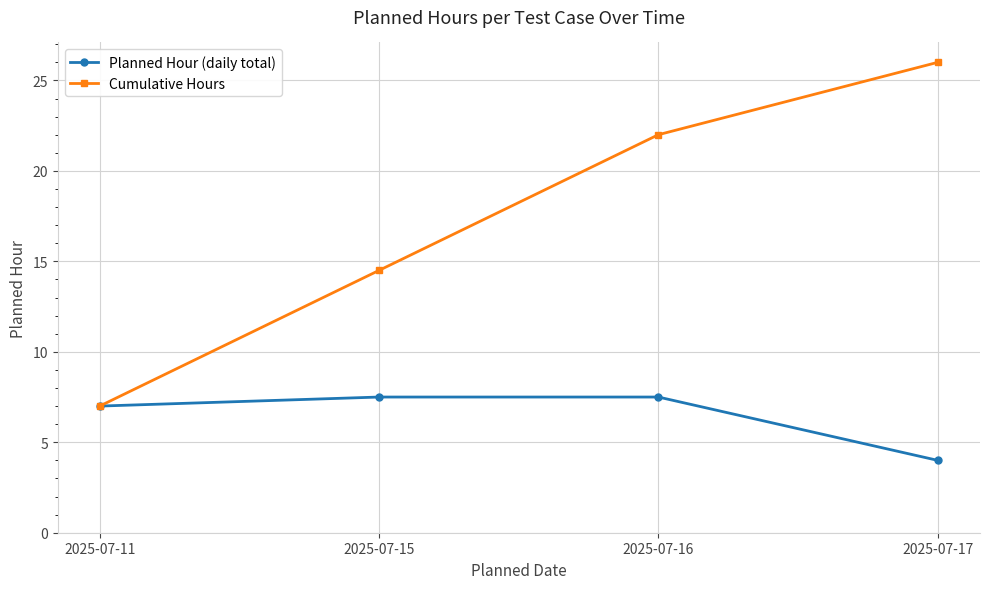

Which series has the widest spread of values?

Cumulative Hours